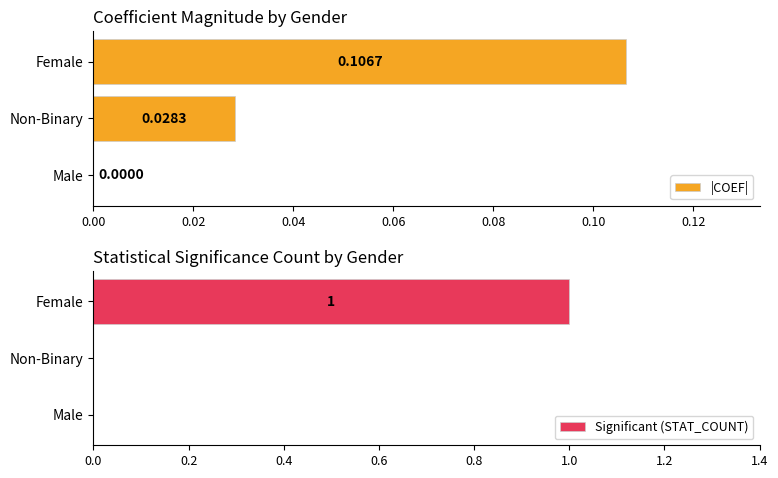

How many series are shown in this chart?

2